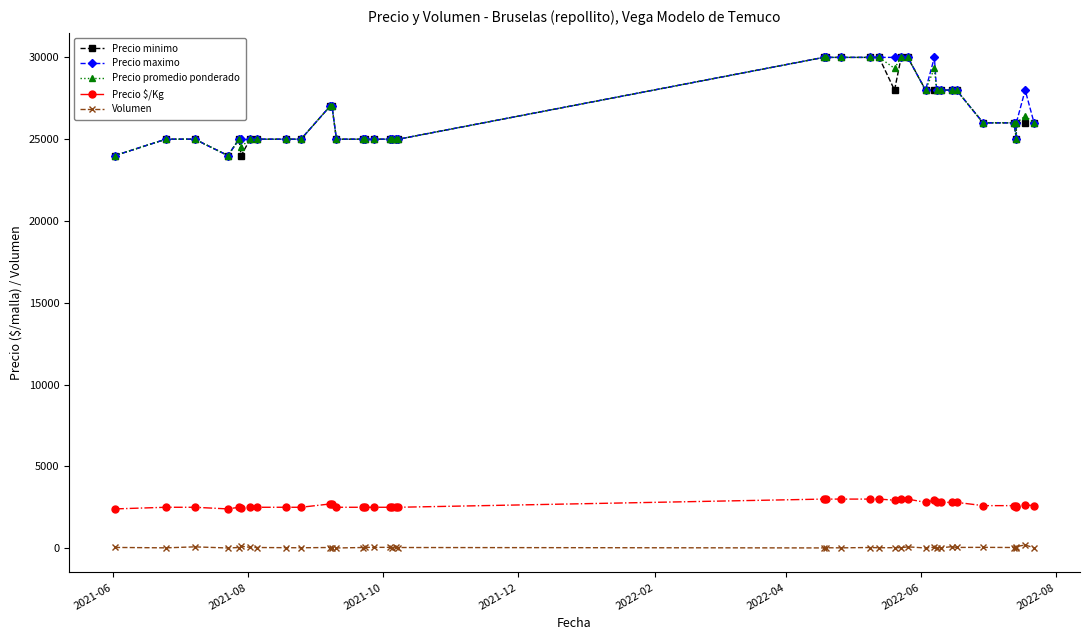

What is the smallest value displayed?

12